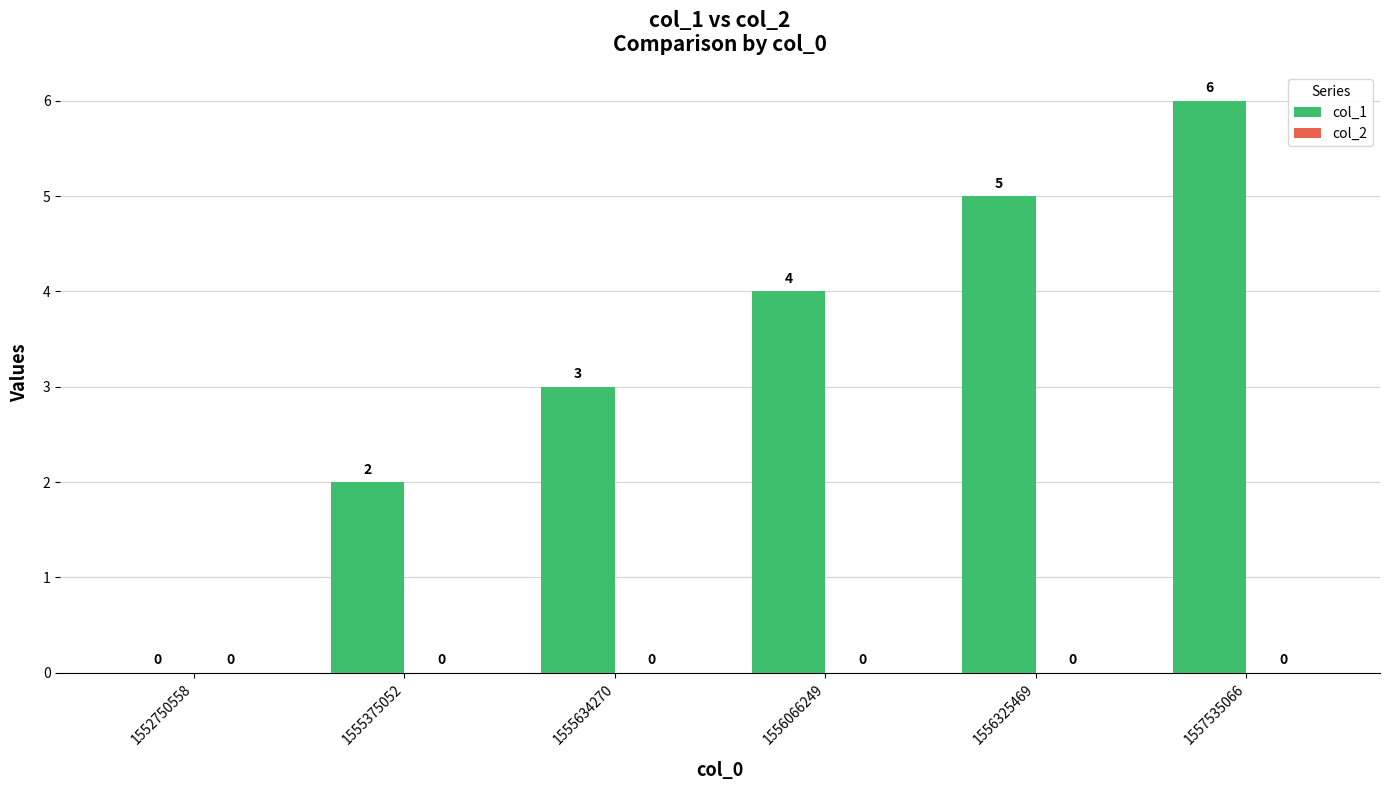

What is the sum of the values at 1552750558 and 1556325469?

5